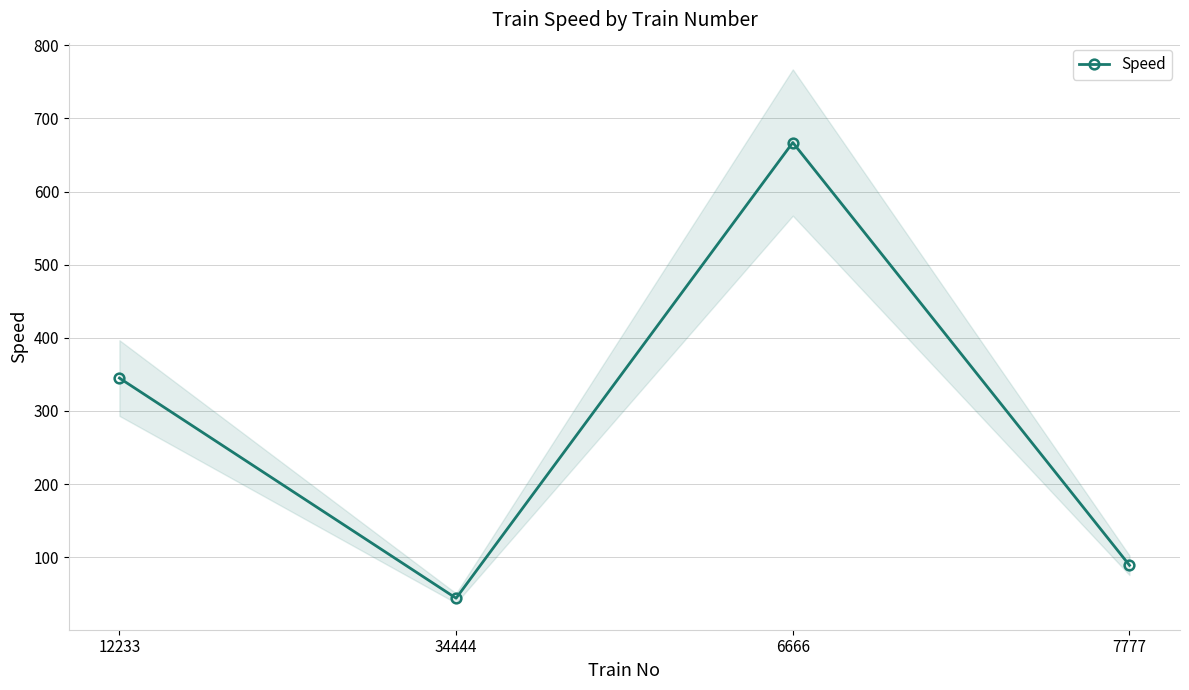

Rank the categories by value from lowest to highest.

34444, 7777, 12233, 6666